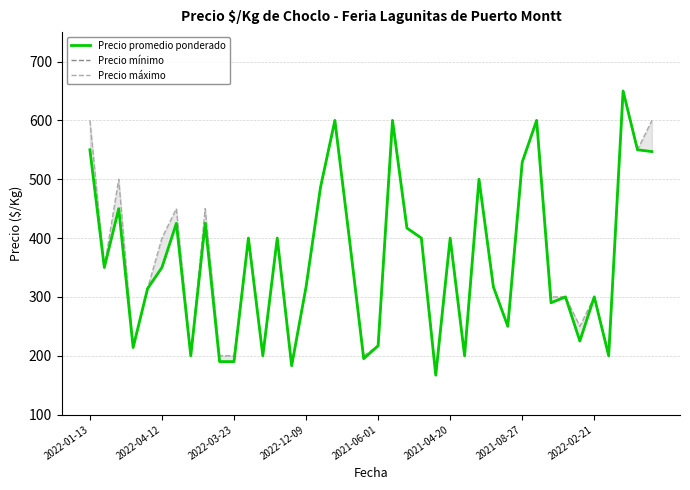

What is the total value across all series at 33?

900